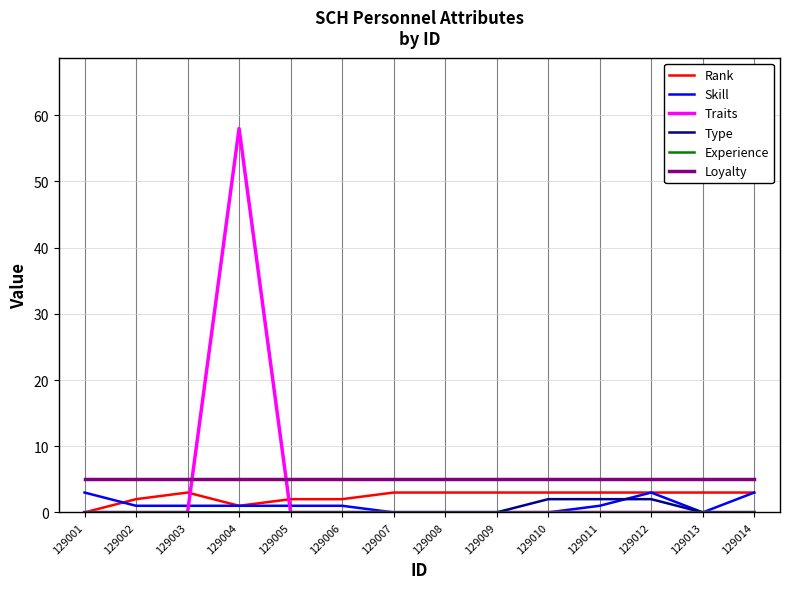

True or false: Rank has a value of 3 at 129012.

True